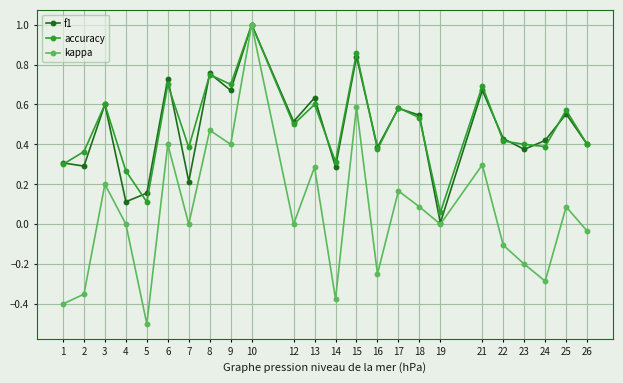

Which series has the widest spread of values?

kappa